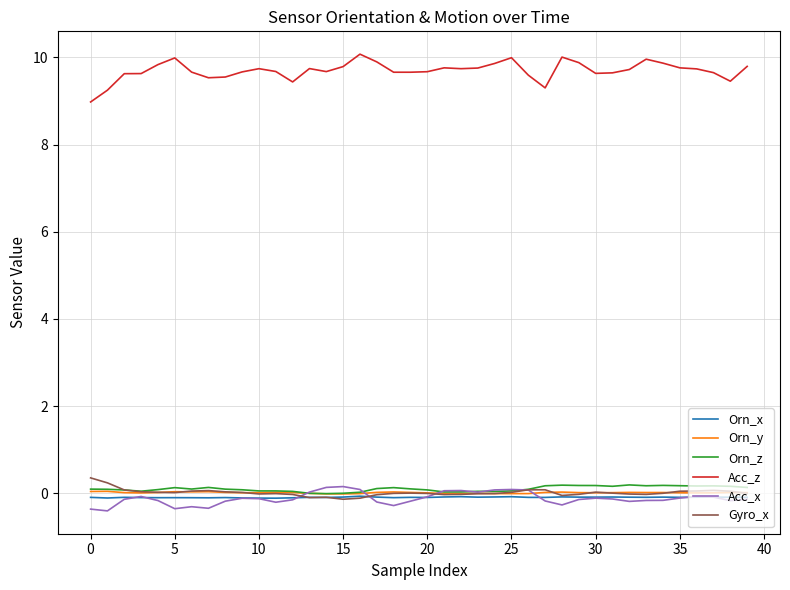

What is the lowest value of the Acc_z series?

9.0